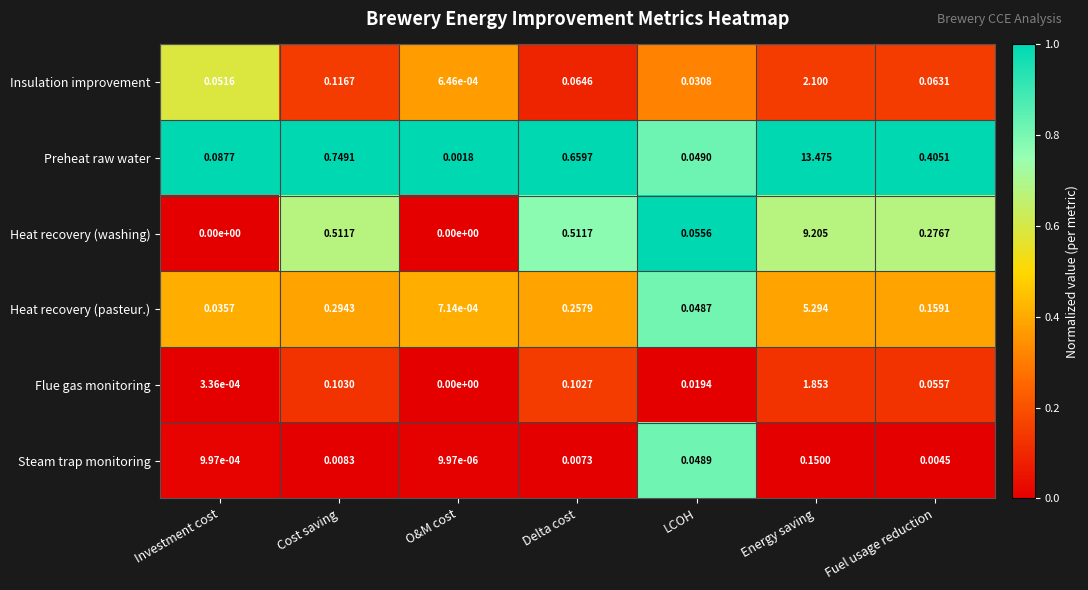

How many data points does each series have?

7